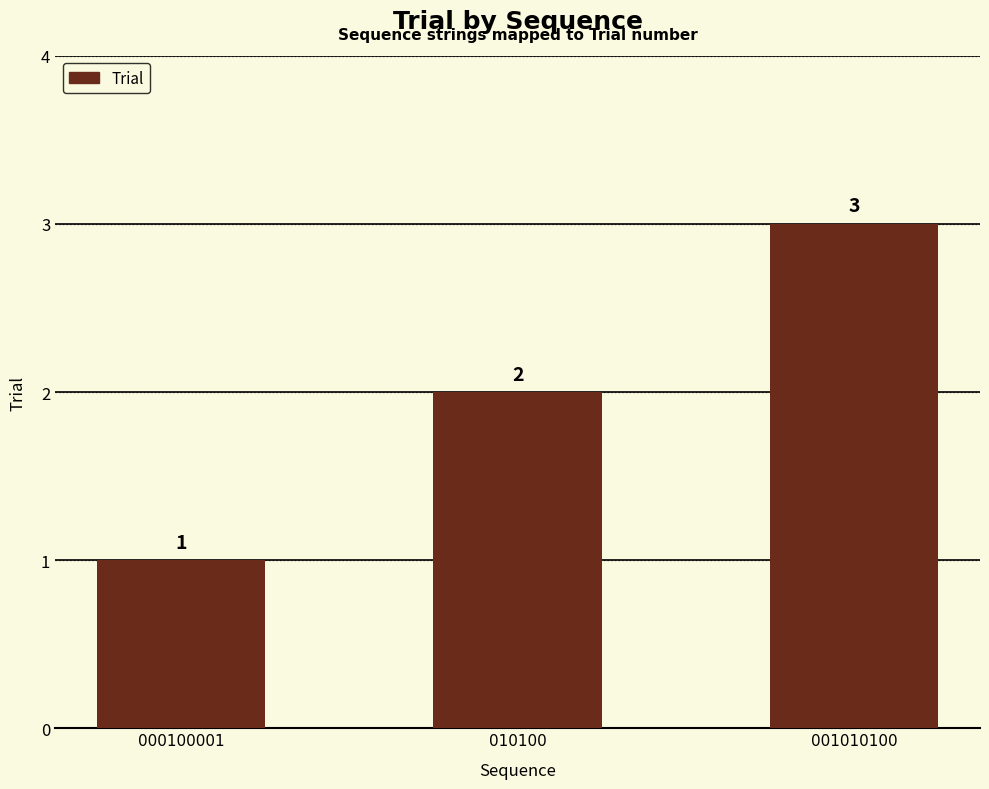

List the labels in order of value, largest first.

001010100, 010100, 000100001